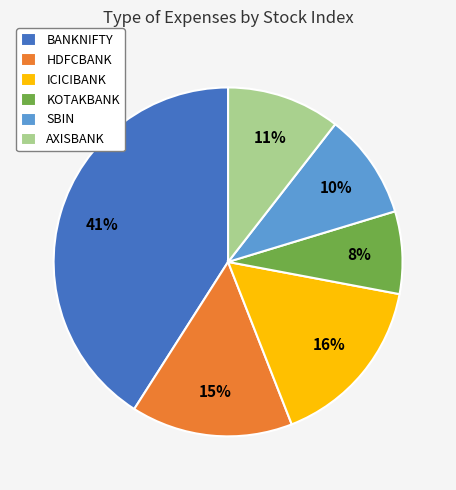

Between ICICIBANK and SBIN, which is larger?

ICICIBANK